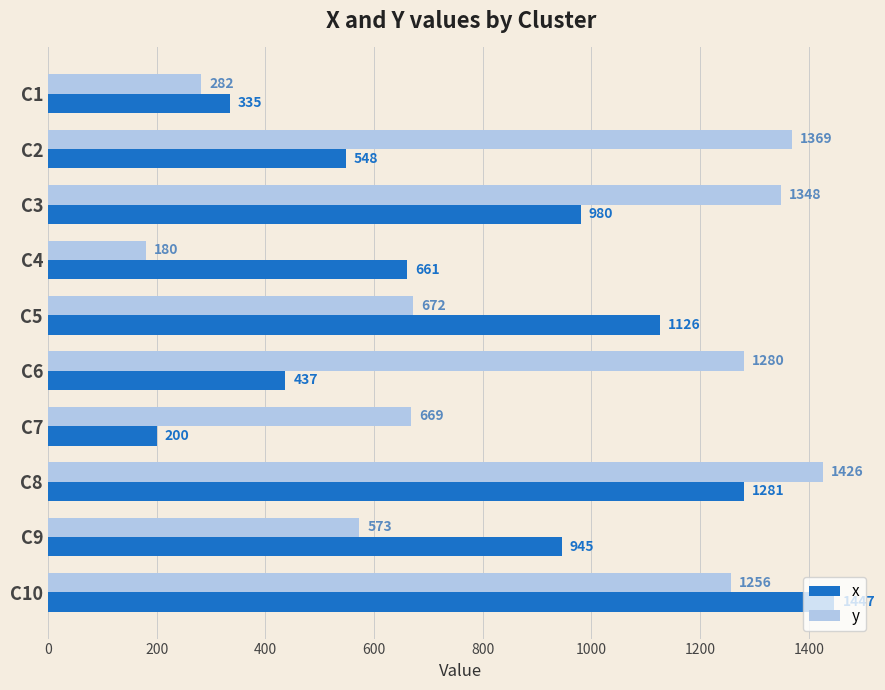

Which series has the widest spread of values?

x